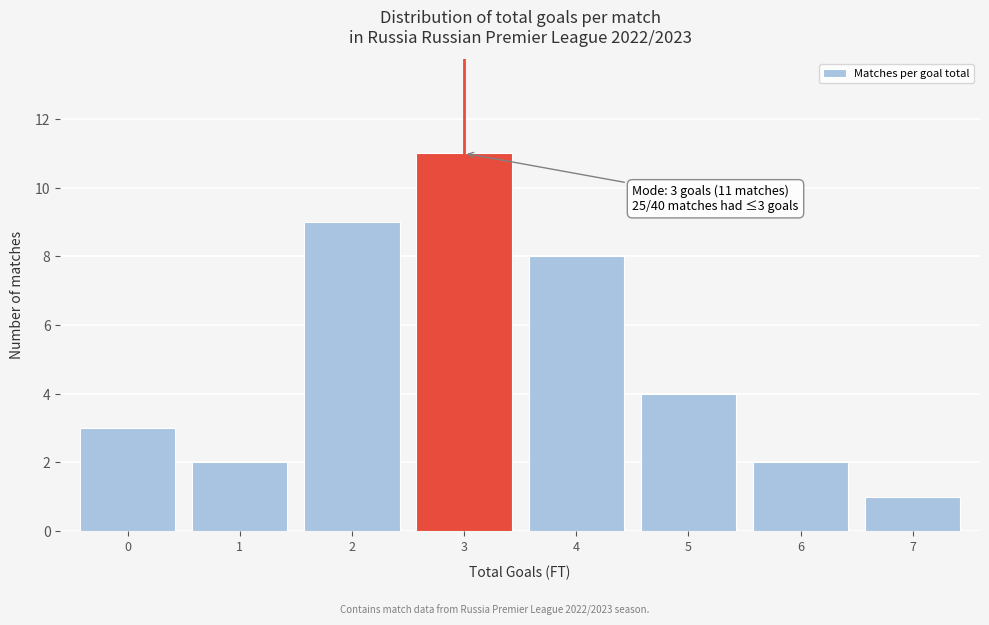

Reading right to left, what are all the values shown in this chart?

1	2	4	8	11	9	2	3